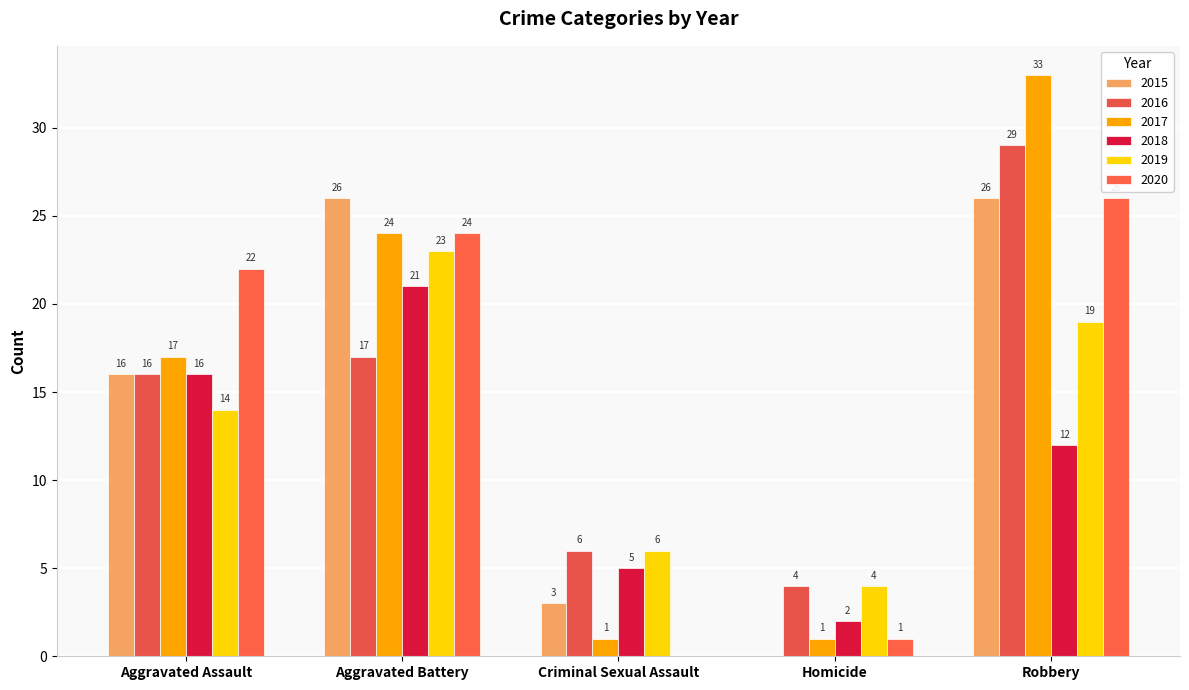

At how many categories does at least one series exceed 8?

3